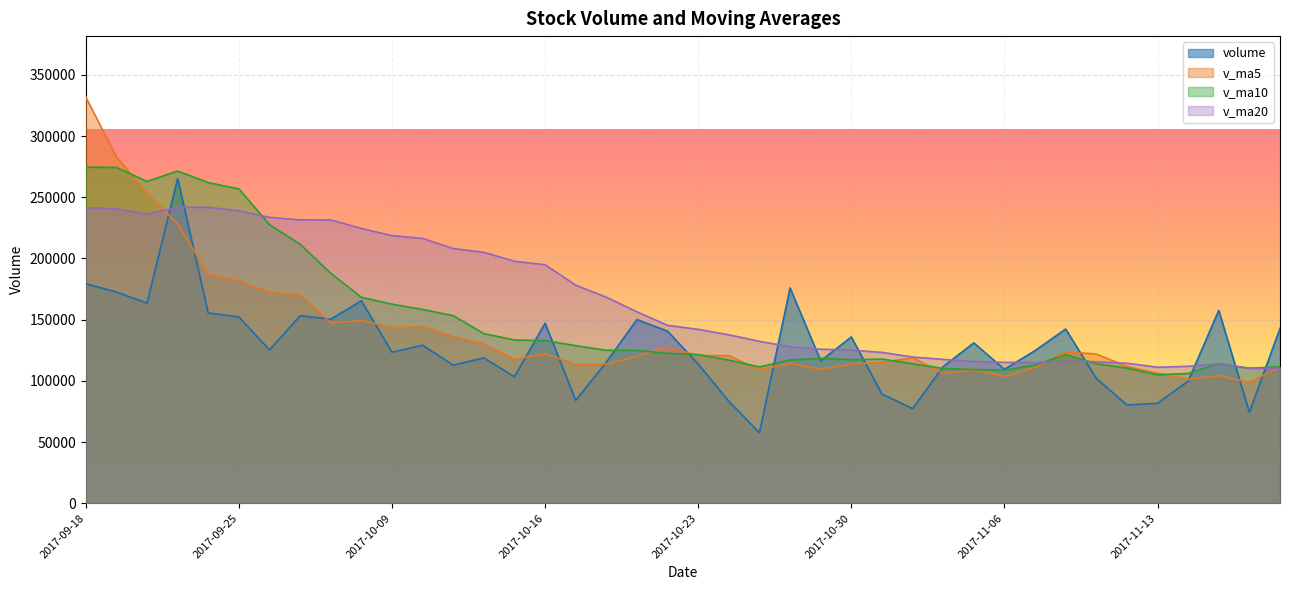

What are all the series names shown in the legend?

volume, v_ma5, v_ma10, v_ma20